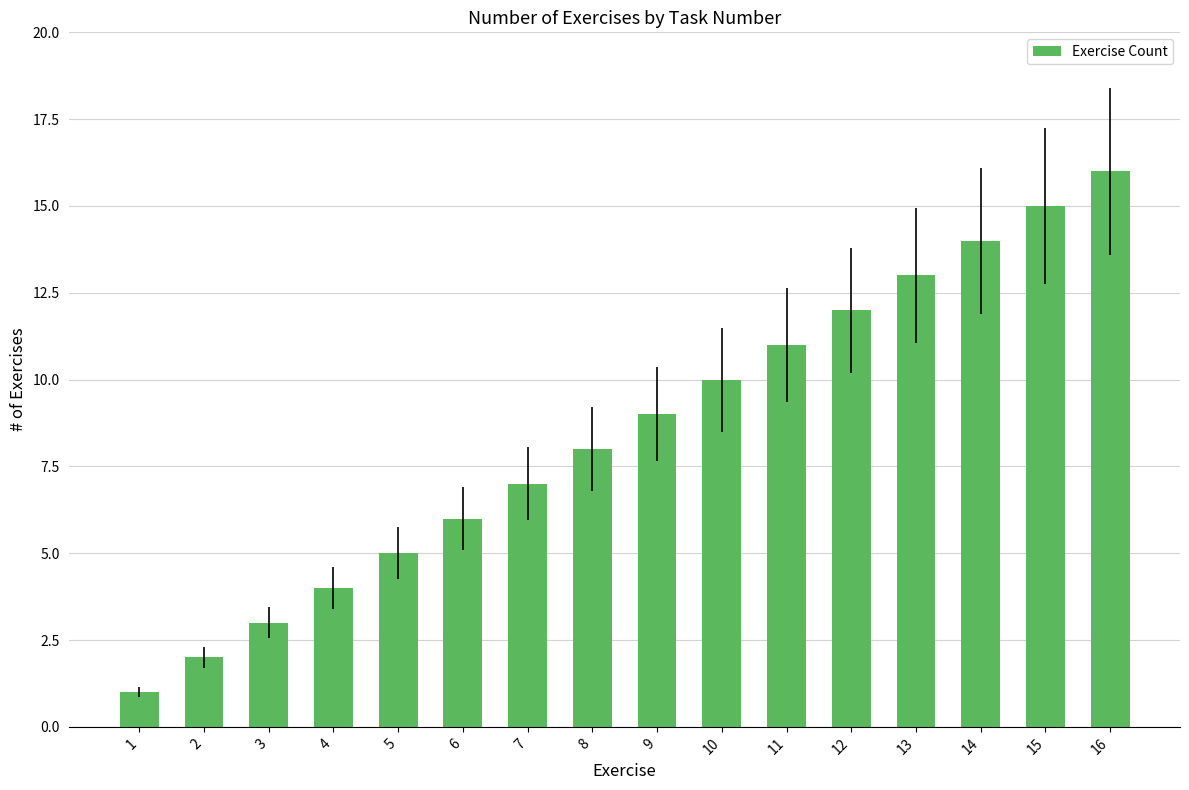

Are the bars horizontal?

No